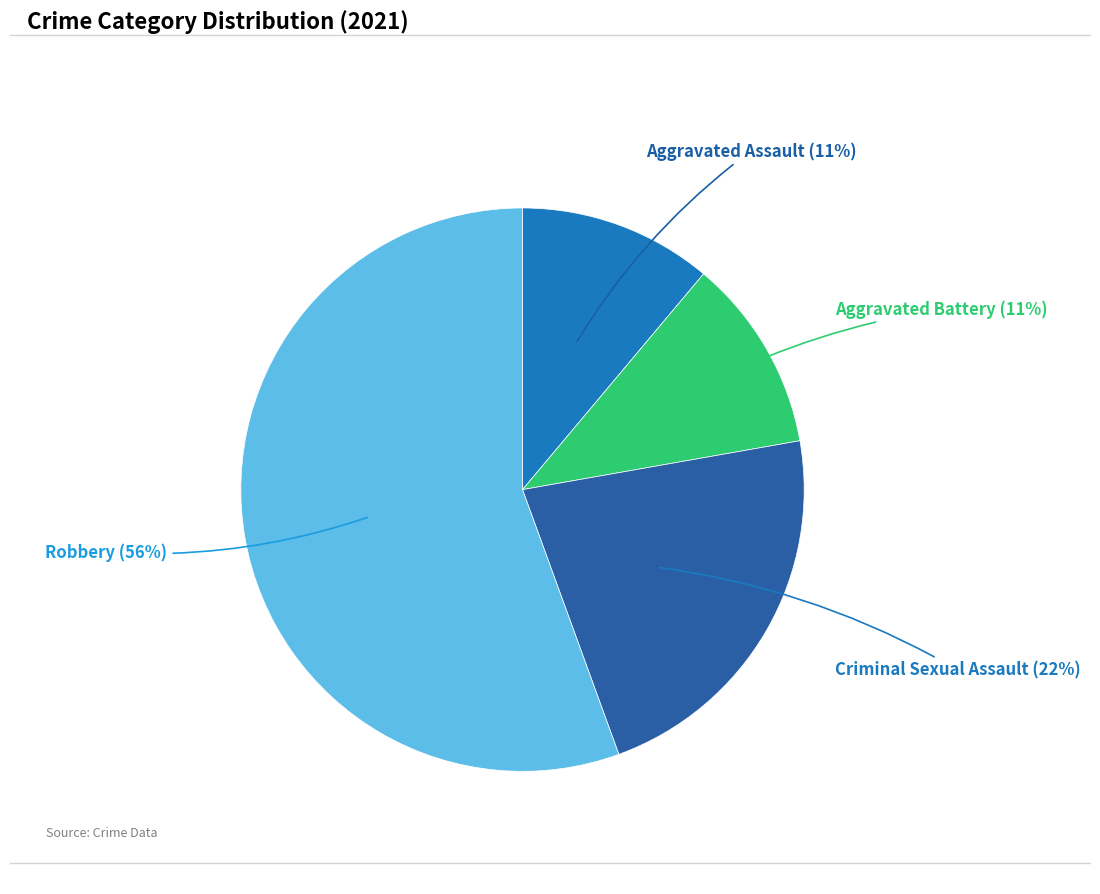

What is the largest slice in the pie chart?

Robbery